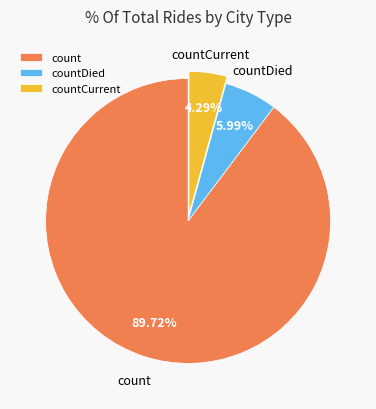

What is the largest slice in the pie chart?

count